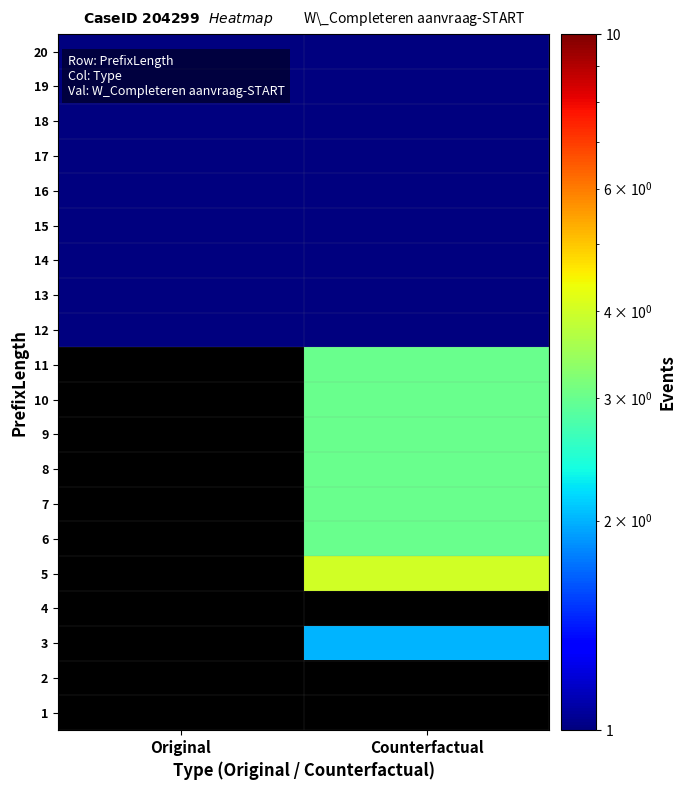

What is the lowest value of the 19 series?

1.0